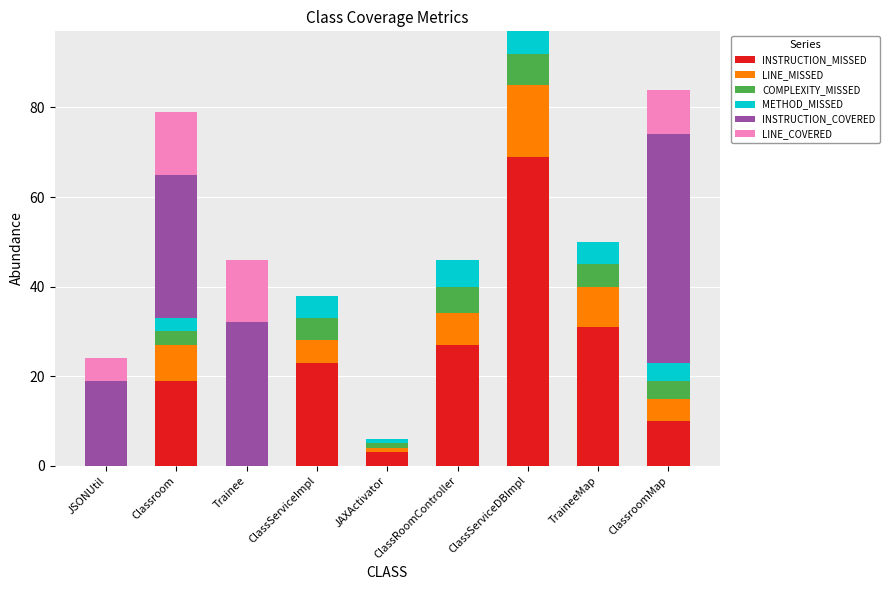

The value of INSTRUCTION_MISSED at ClassServiceImpl is 37. True or false?

False